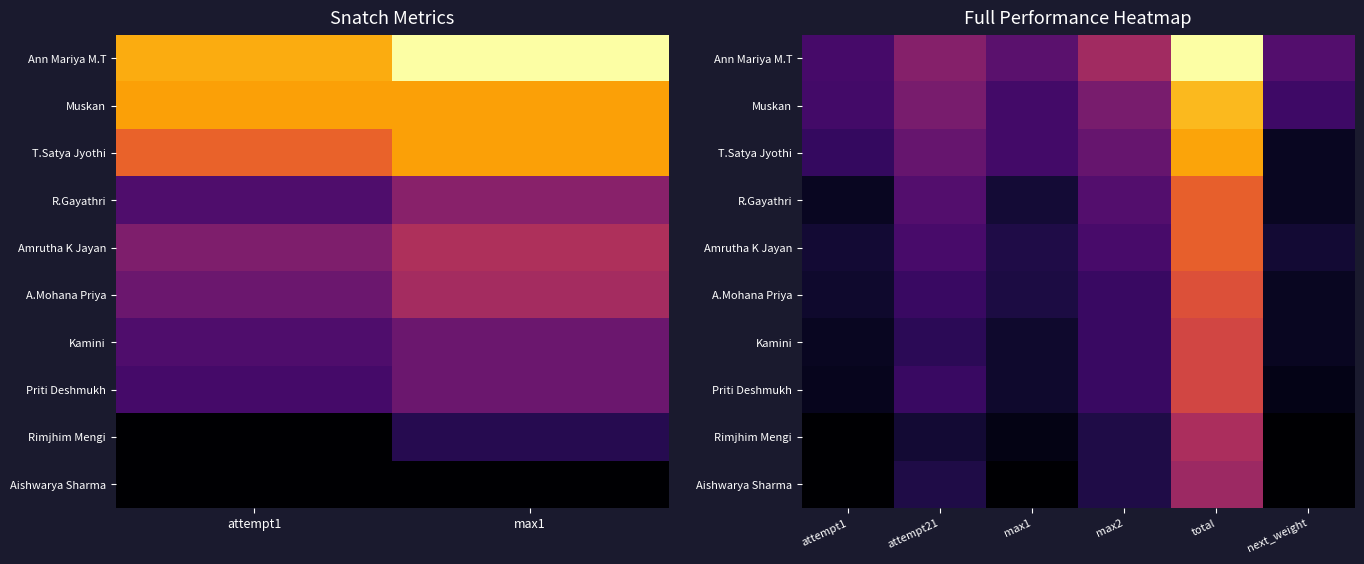

The value of Muskan at total is 189. True or false?

True